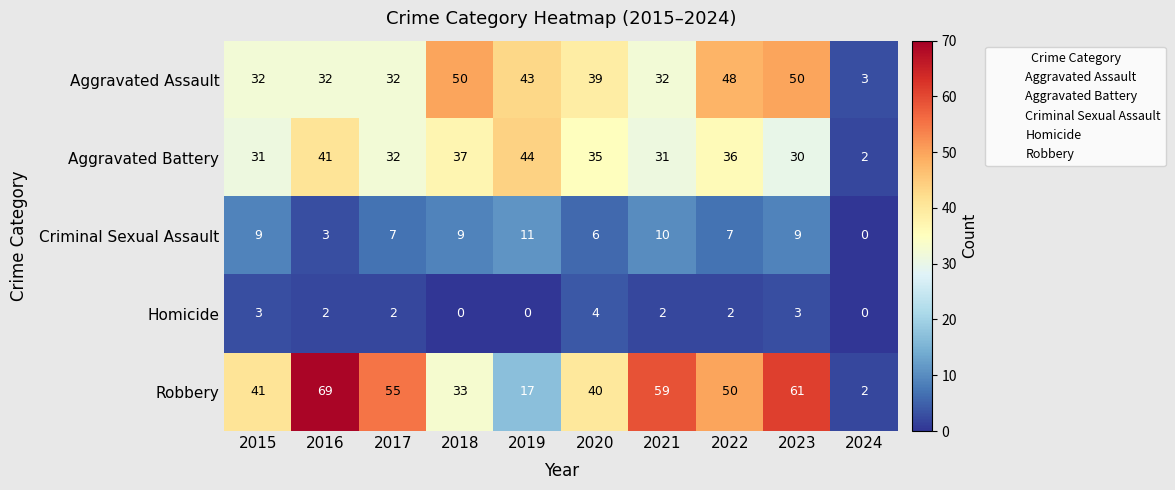

Where does the Robbery series first go above 50?

2016